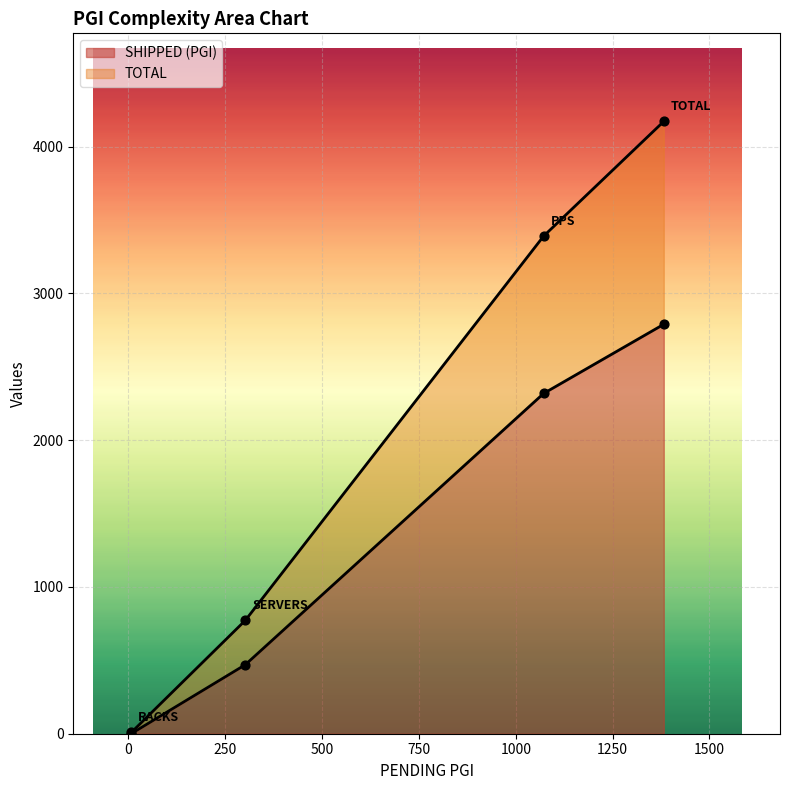

Is the value of SHIPPED (PGI) at TOTAL greater than the value of TOTAL at SERVERS?

Yes